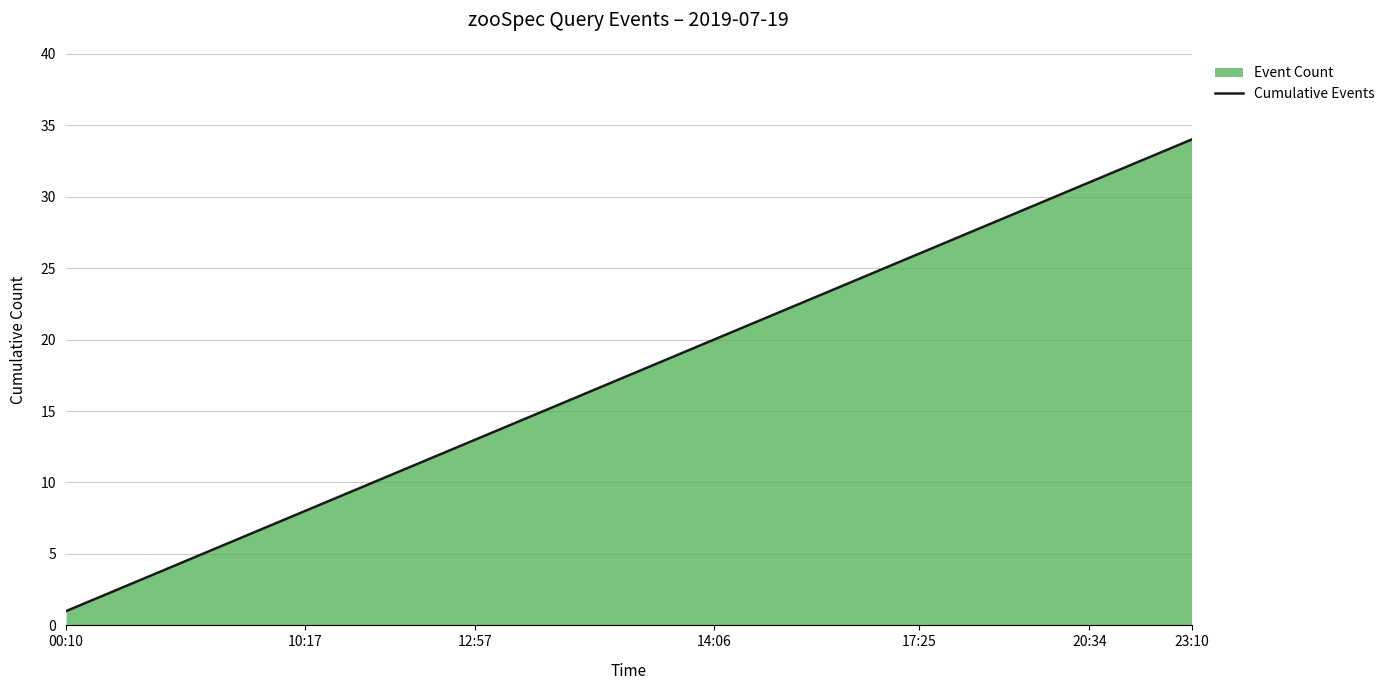

How many data points are above 18?

16